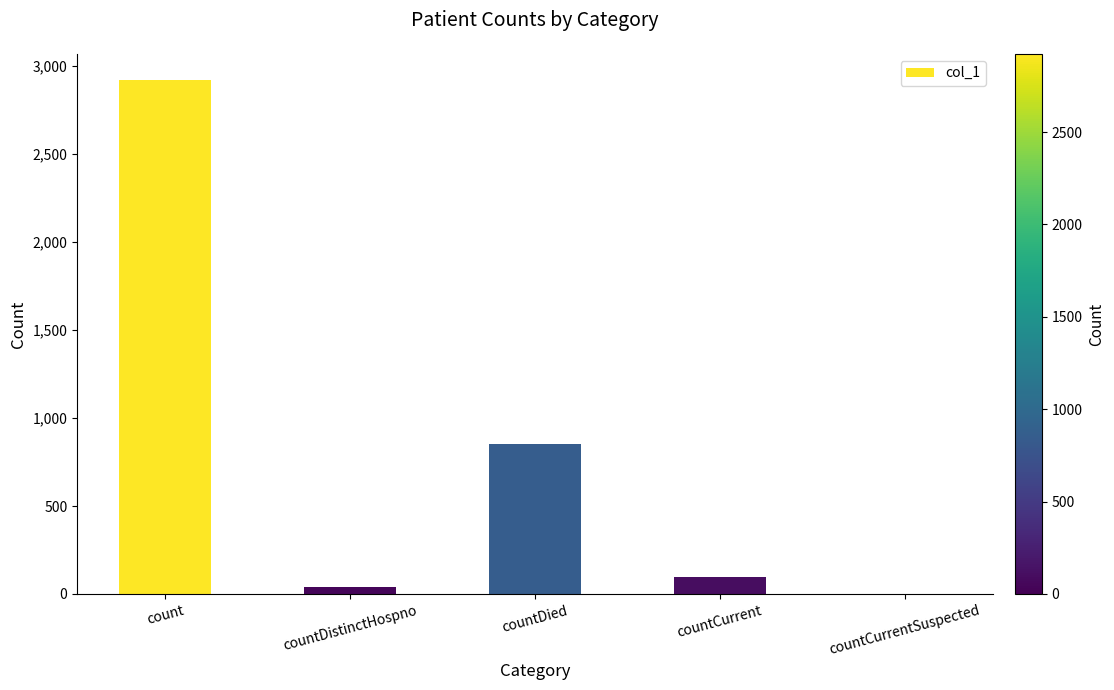

Where is the data nearest to the value 1462?

countDied